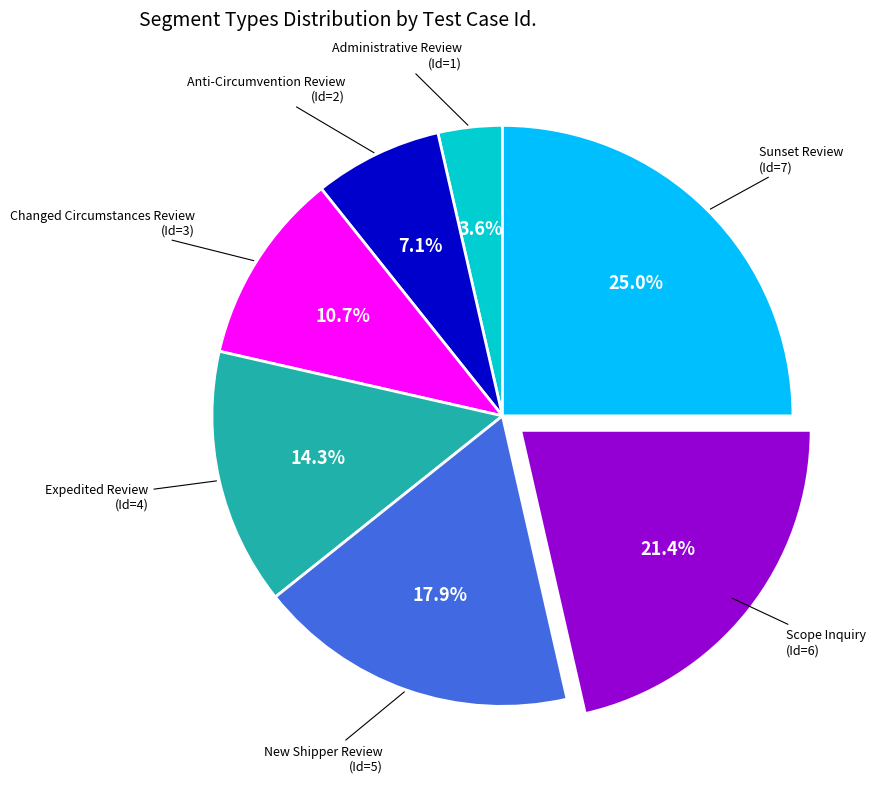

Is there any slice that represents more than half of the pie?

No